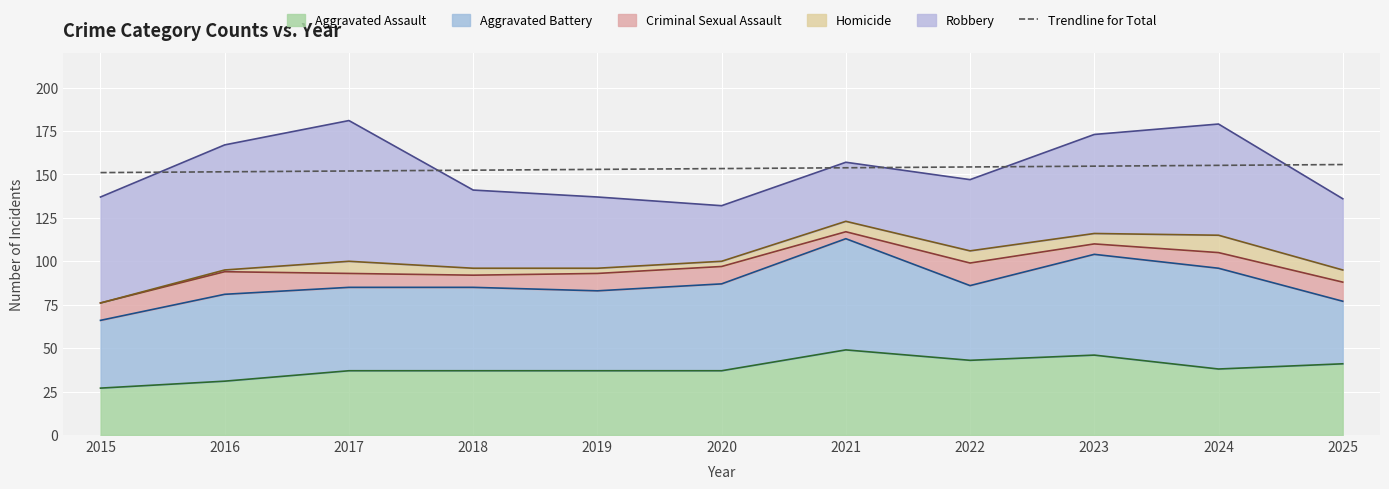

True or false: the data shows 153.4 at 2020.

True